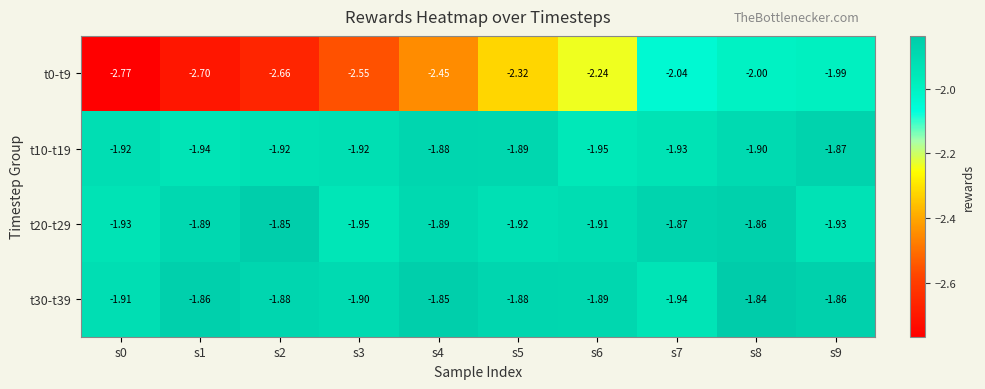

Is the value of t30-t39 at s8 greater than the value of t20-t29 at s2?

Yes